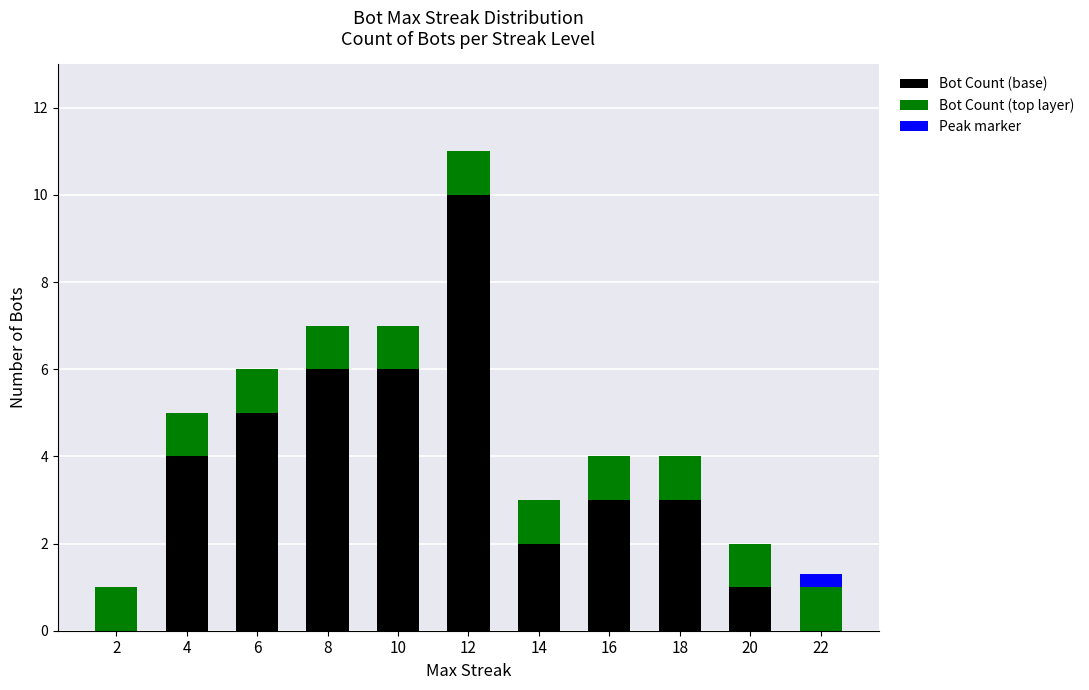

Are the bars horizontal?

No